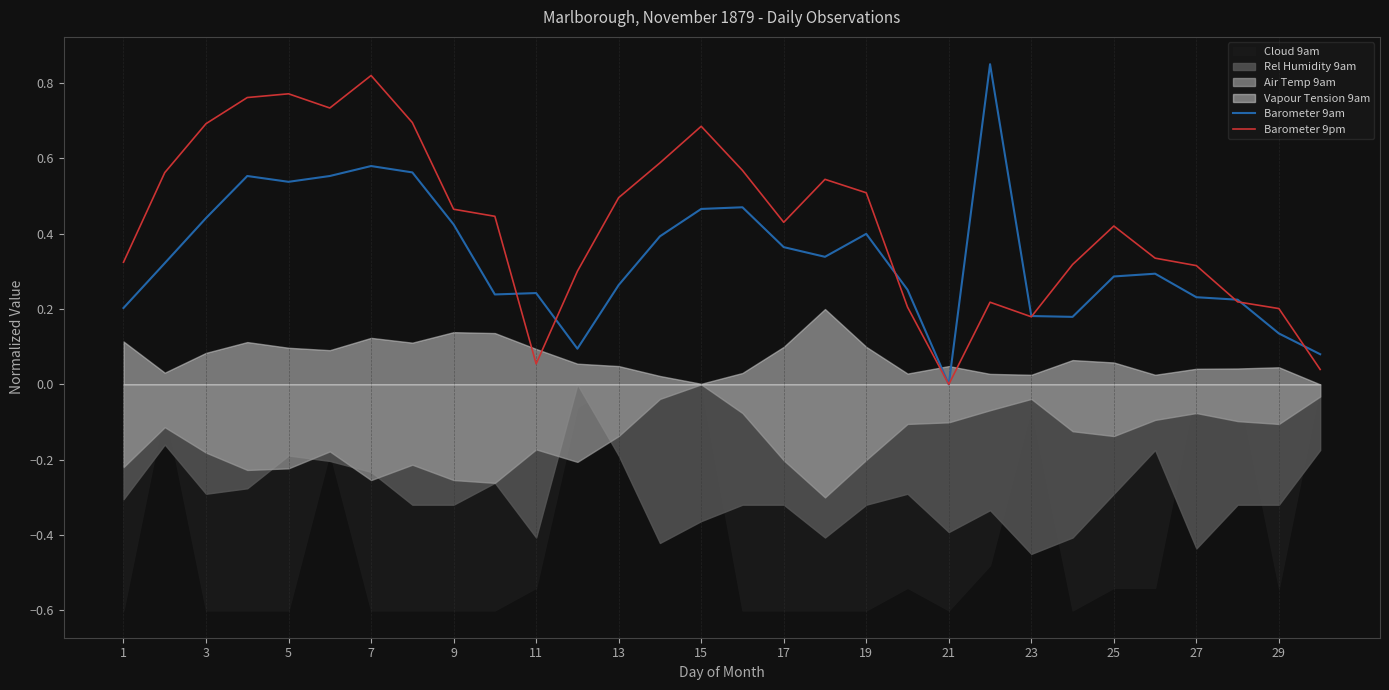

Which category has the highest value in the Barometer 9pm series?

7